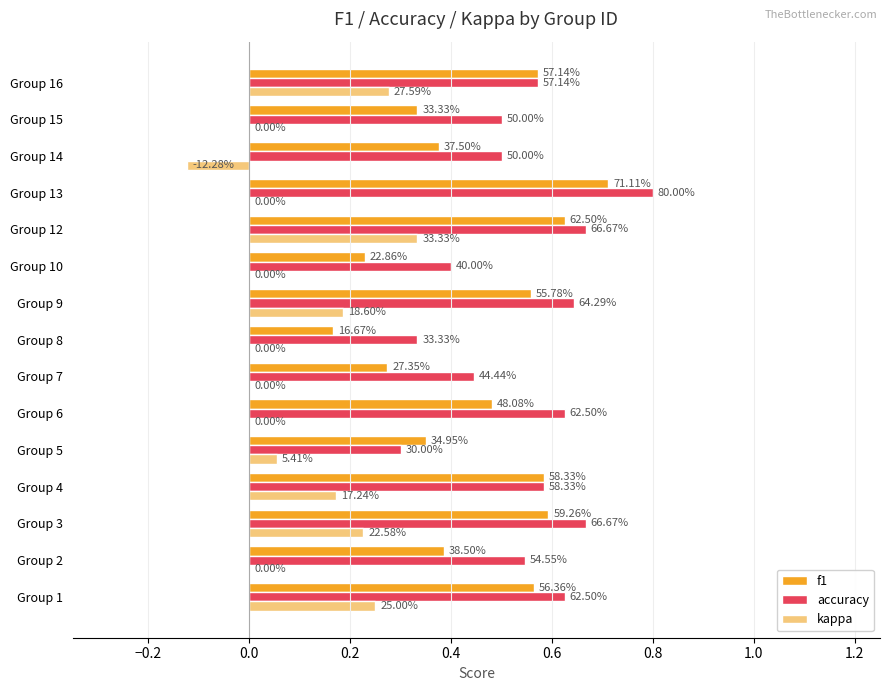

What are all the series names shown in the legend?

f1, accuracy, kappa